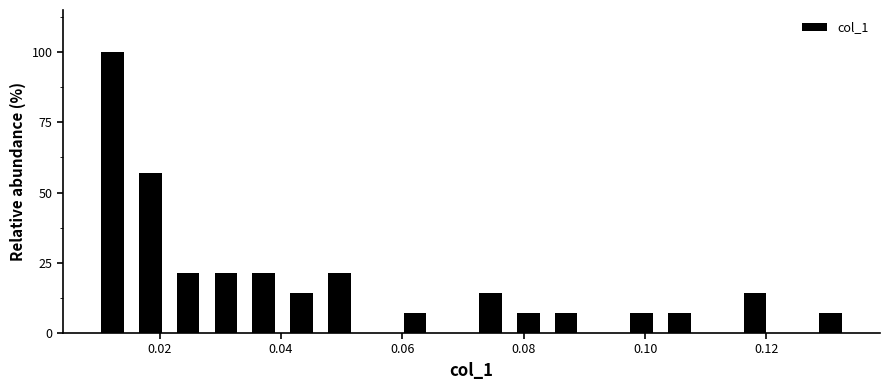

Read against the x-axis, roughly where is the centre of the tallest bar?

0.012